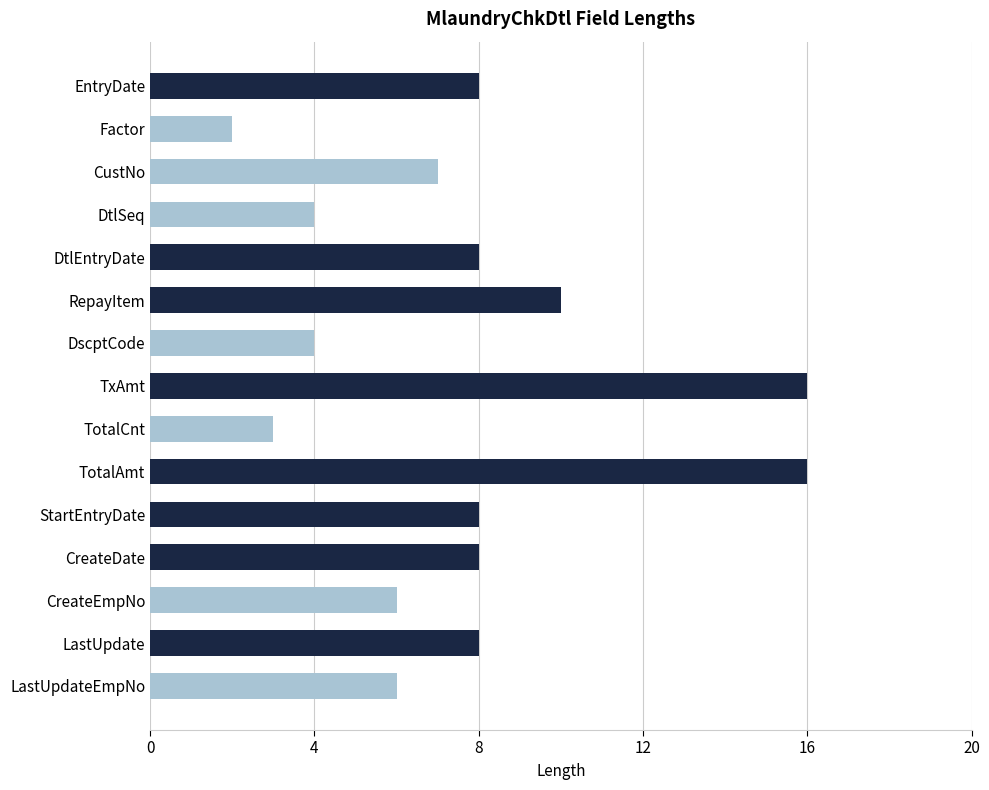

What is the average value?

8